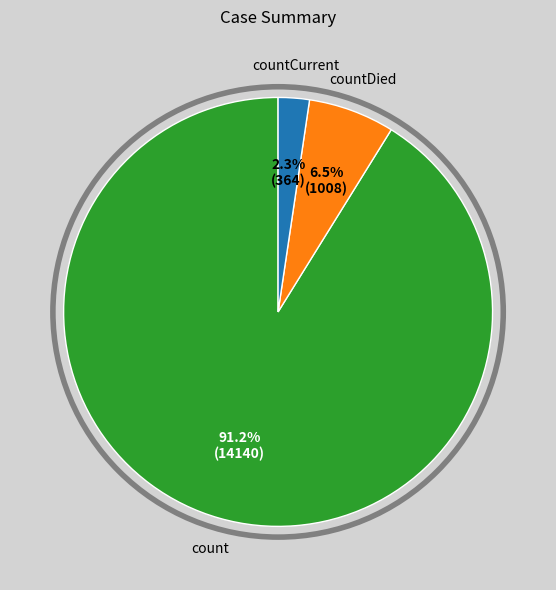

Combined, what portion of the pie is count and countDied?

97.7%